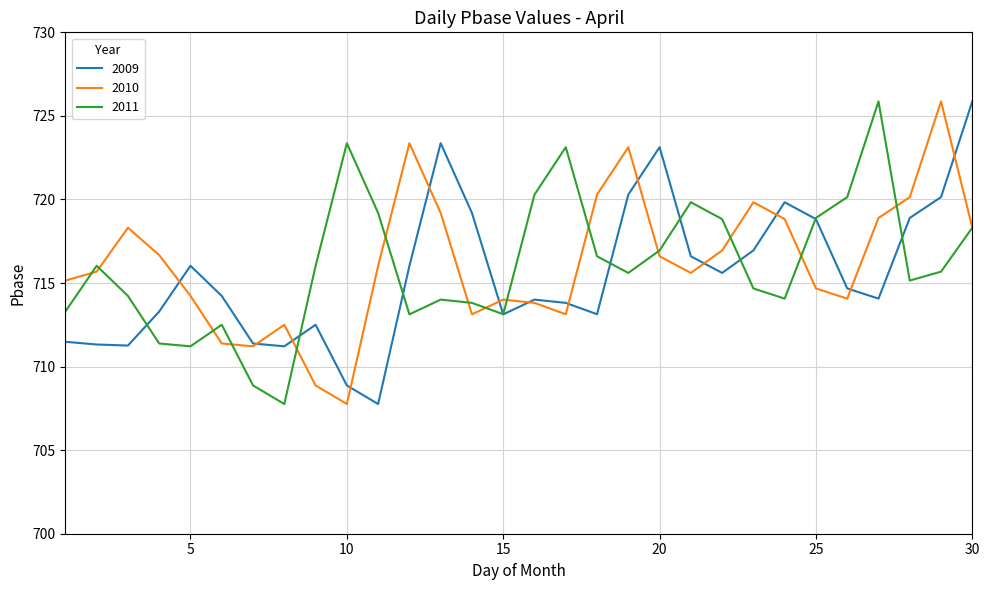

What is the minimum value for 2009?

707.8